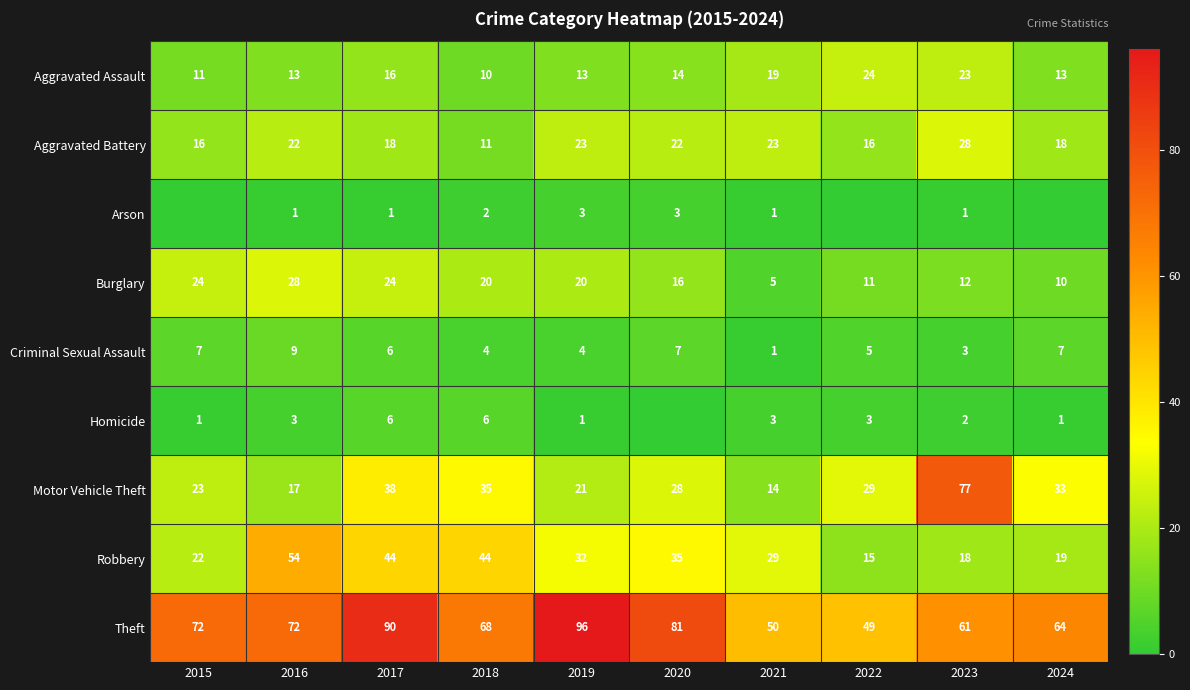

What is the difference between the highest and lowest values at 2021?

49